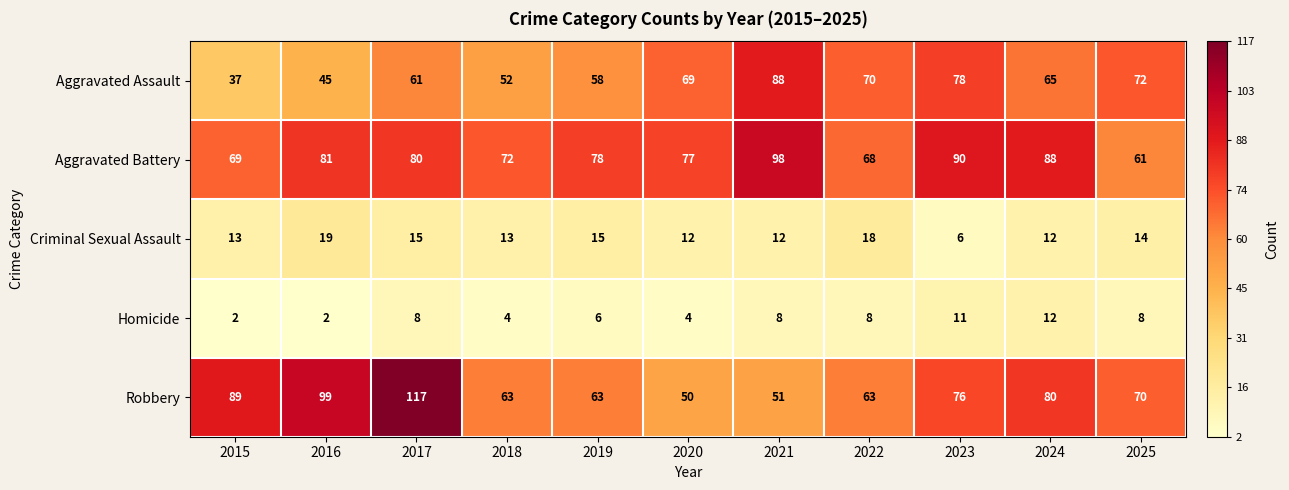

Which category has the highest value in the Robbery series?

2017